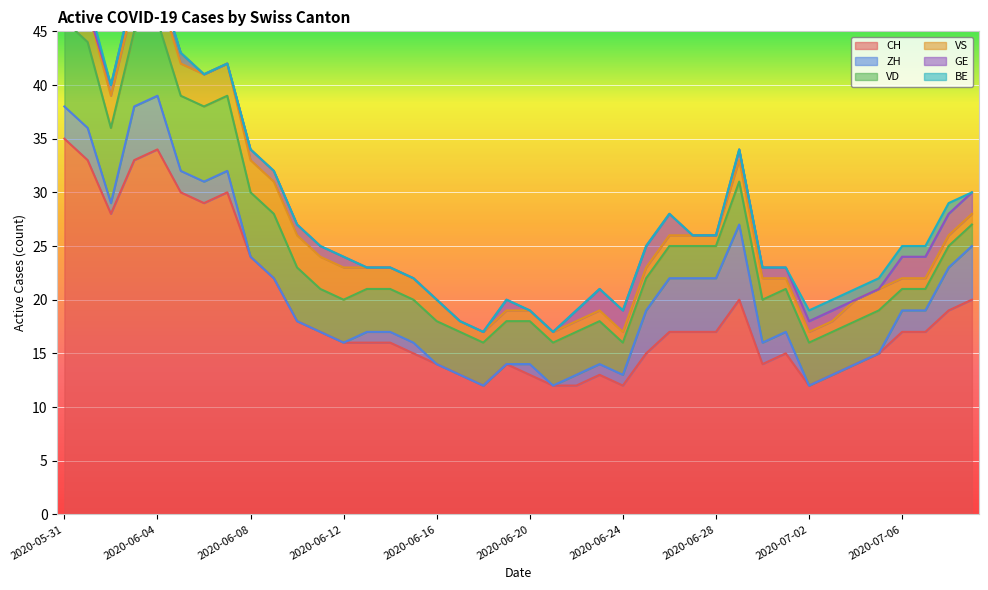

At which category is the sum across all series the highest?

2020-05-31